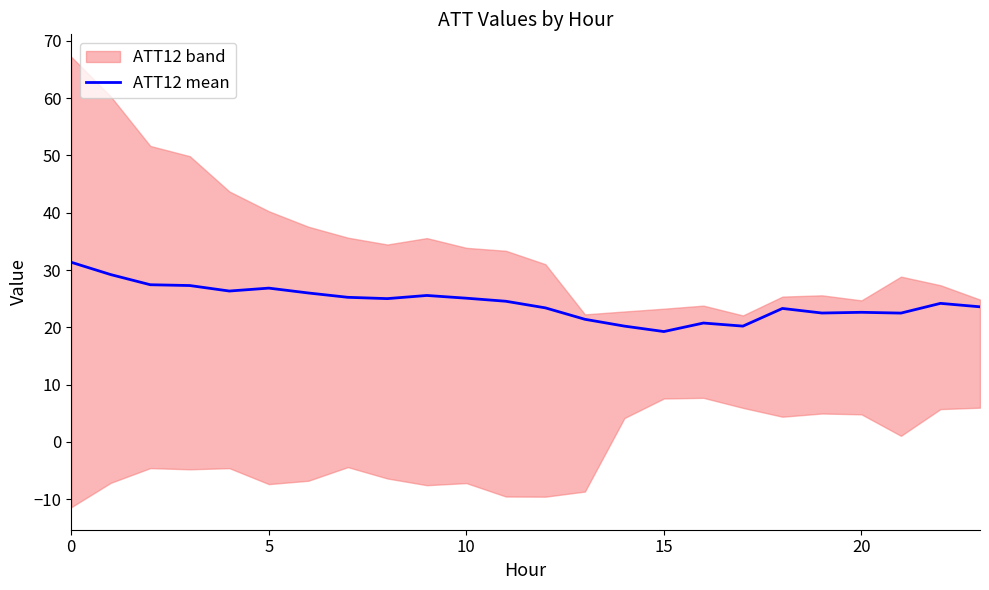

The ATT12 mean series shows 26.8 at 5. True or false?

True